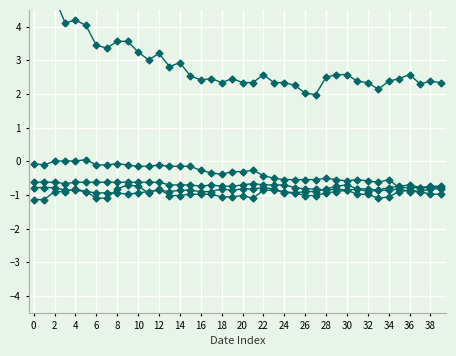

What is the label of the 28th point from the left?

27